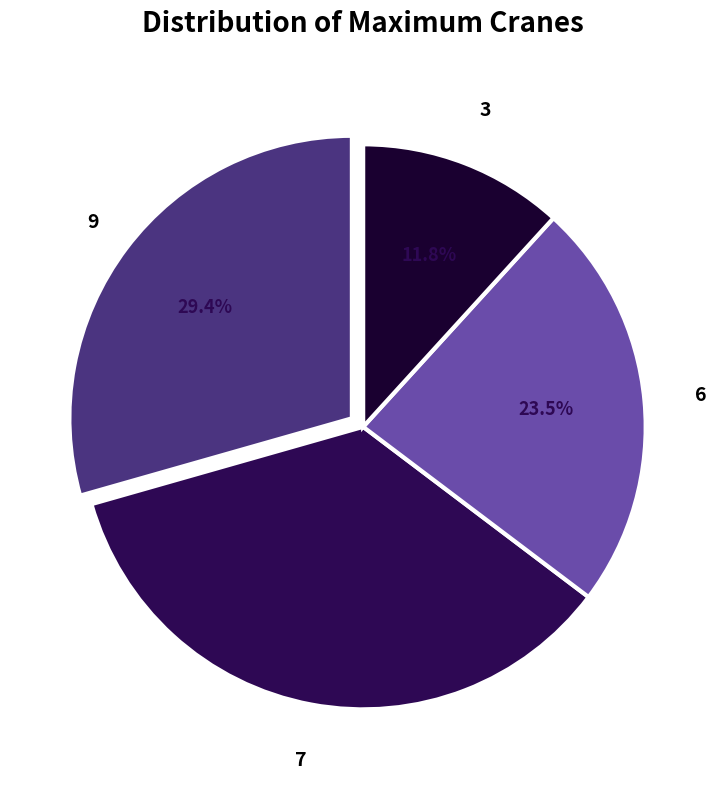

True or false: 9 accounts for 29% of the total.

True